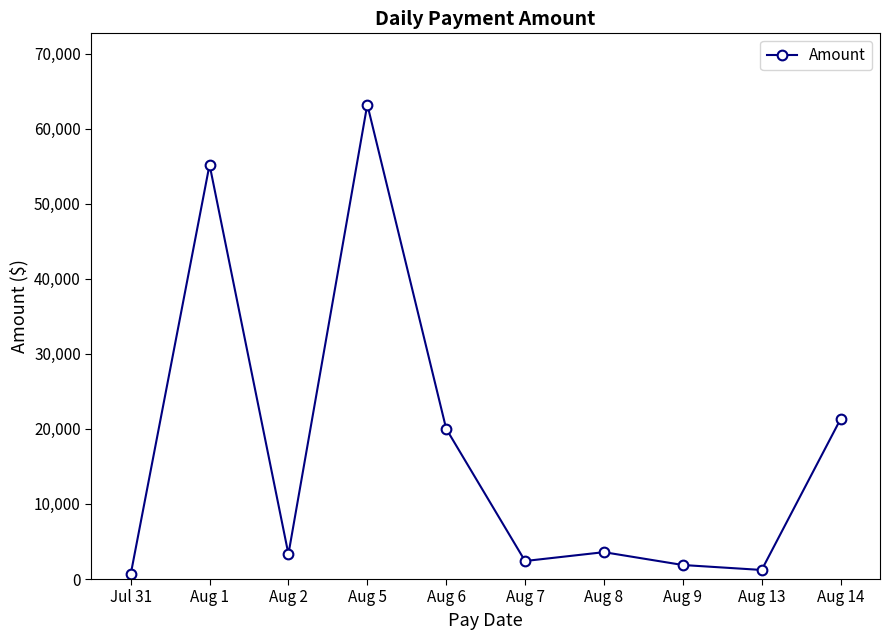

Where is the data nearest to the value 31910?

Aug 14